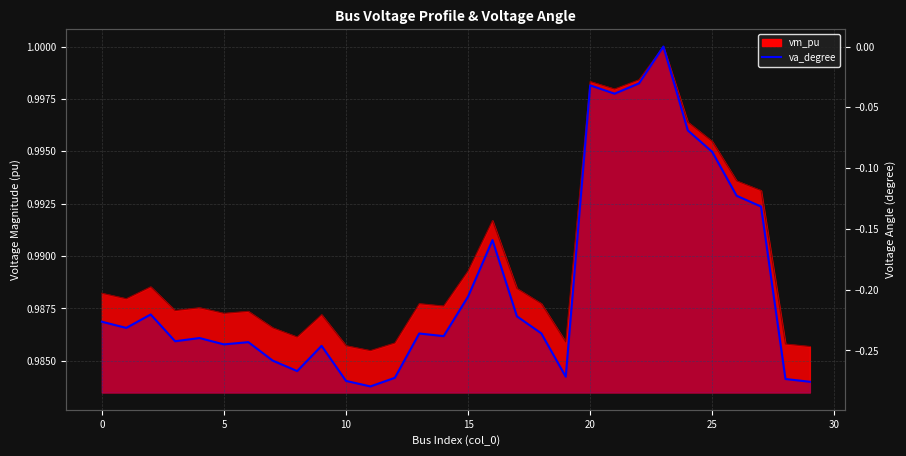

Count the number of categories in the chart.

30